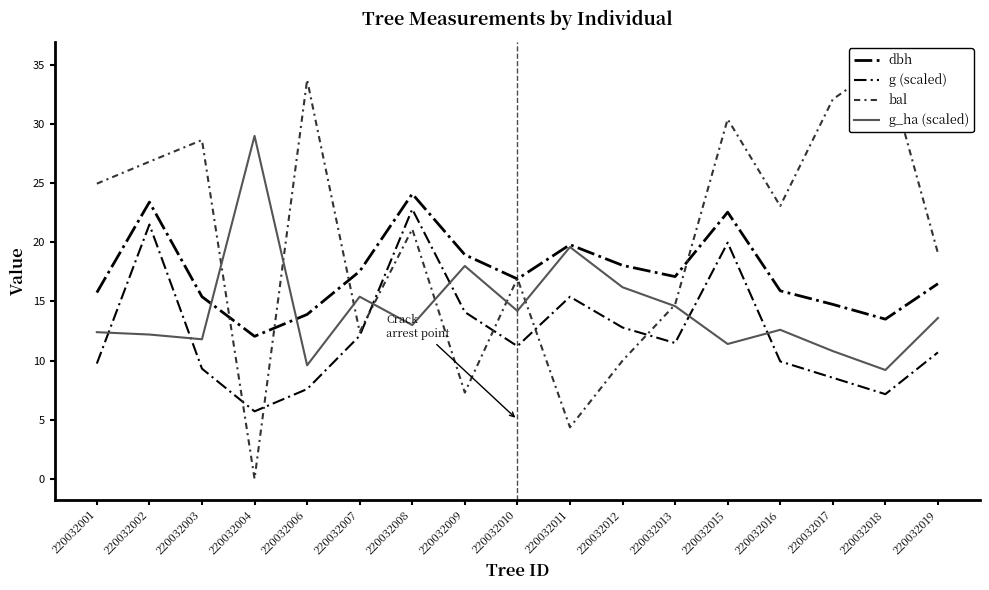

Reading left to right, transcribe all the data shown in this chart.

dbh: 220032001=15.8	220032002=23.4	220032003=15.4	220032004=12.1	220032006=13.9	220032007=17.6	220032008=24.1	220032009=18.9	220032010=16.9	220032011=19.8	220032012=18.1	220032013=17.1	220032015=22.6	220032016=15.9	220032017=14.8	220032018=13.5	220032019=16.5
g (scaled): 220032001=9.7	220032002=21.5	220032003=9.3	220032004=5.7	220032006=7.6	220032007=12.1	220032008=22.8	220032009=14.1	220032010=11.2	220032011=15.4	220032012=12.8	220032013=11.5	220032015=20.0	220032016=9.9	220032017=8.5	220032018=7.2	220032019=10.7
bal: 220032001=25.0	220032002=26.8	220032003=28.7	220032004=0.0	220032006=33.8	220032007=12.4	220032008=21.1	220032009=7.3	220032010=17.0	220032011=4.3	220032012=10.0	220032013=14.7	220032015=30.4	220032016=23.1	220032017=32.1	220032018=35.2	220032019=19.1
g_ha (scaled): 220032001=12.4	220032002=12.2	220032003=11.8	220032004=29.0	220032006=9.6	220032007=15.4	220032008=13.0	220032009=18.0	220032010=14.2	220032011=19.6	220032012=16.2	220032013=14.6	220032015=11.4	220032016=12.6	220032017=10.8	220032018=9.2	220032019=13.6